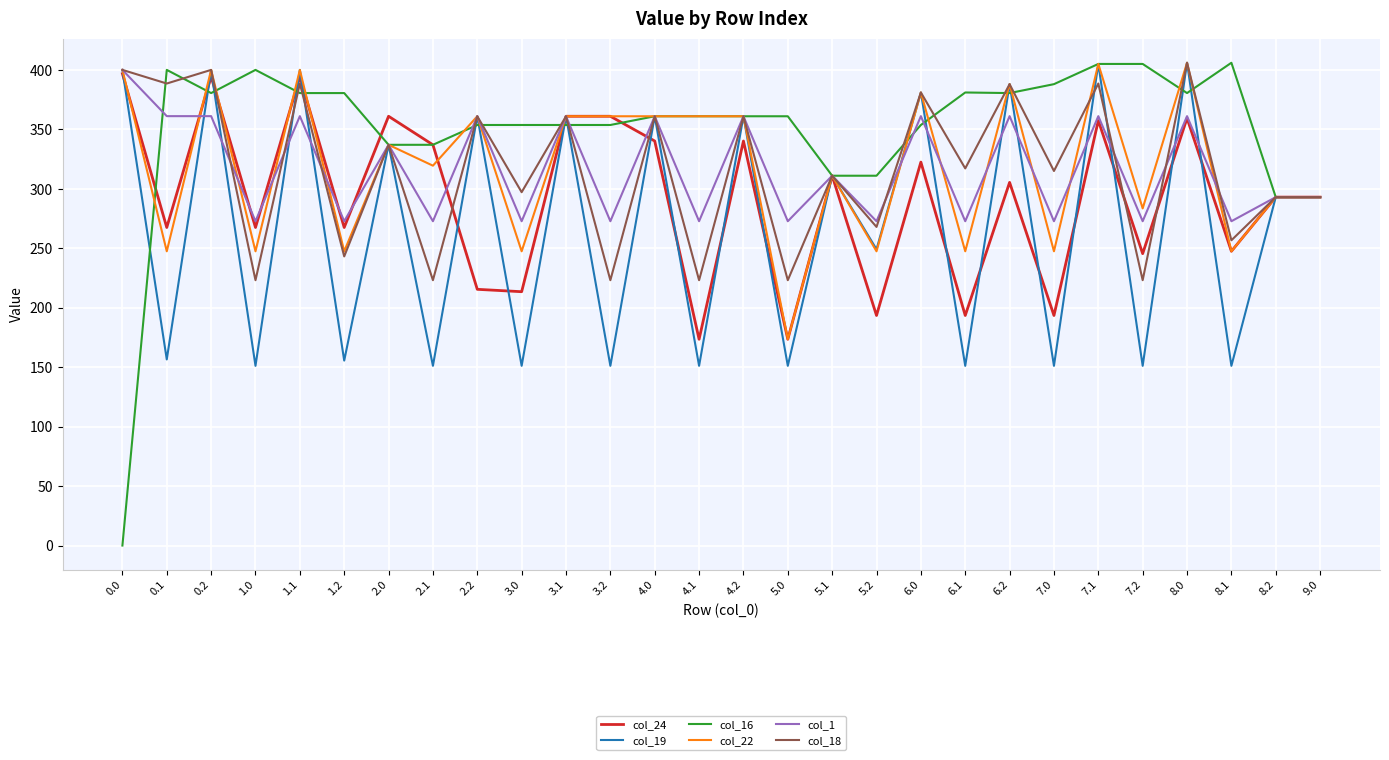

Between 3.0 and 5.0, which series saw the biggest shift?

col_18